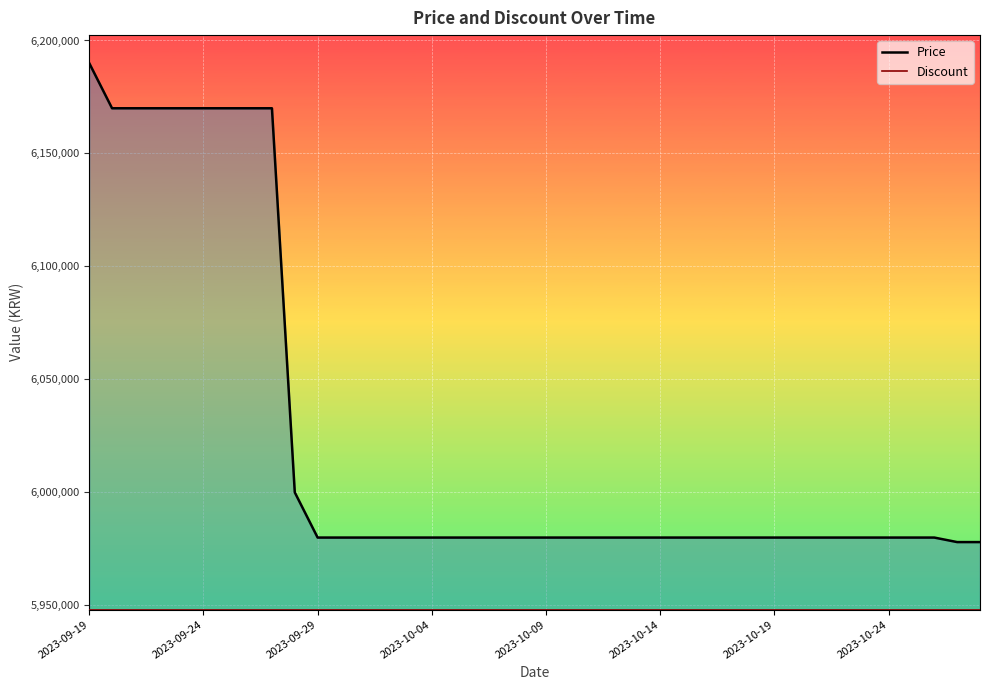

True or false: Discount and Price cross at least once.

False